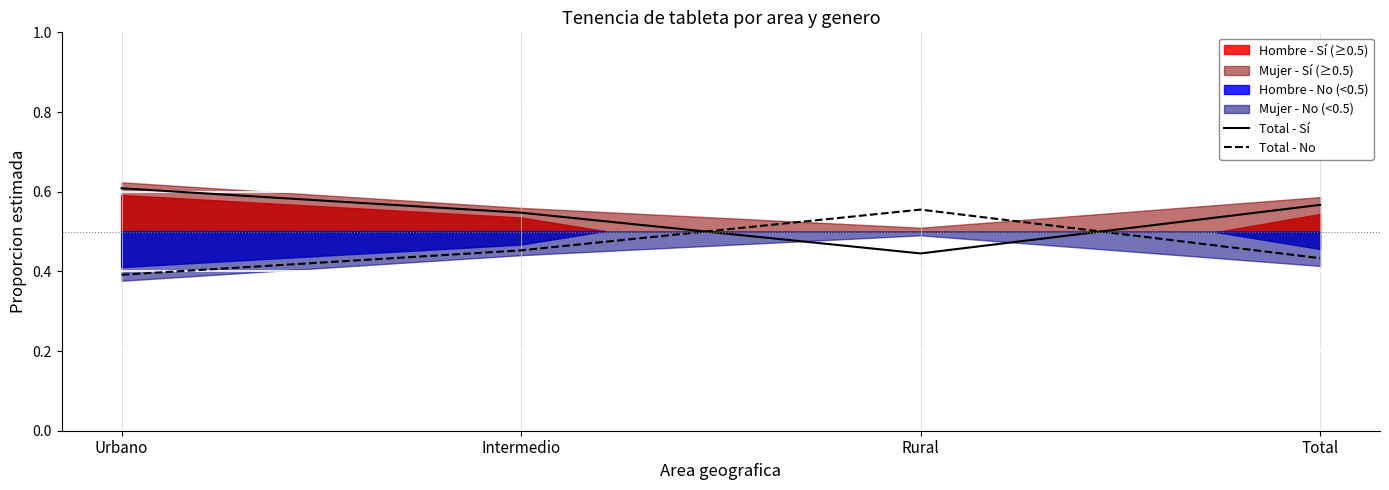

Which series ends up on top after the final intersection of Total - Sí and Total - No?

Total - Sí